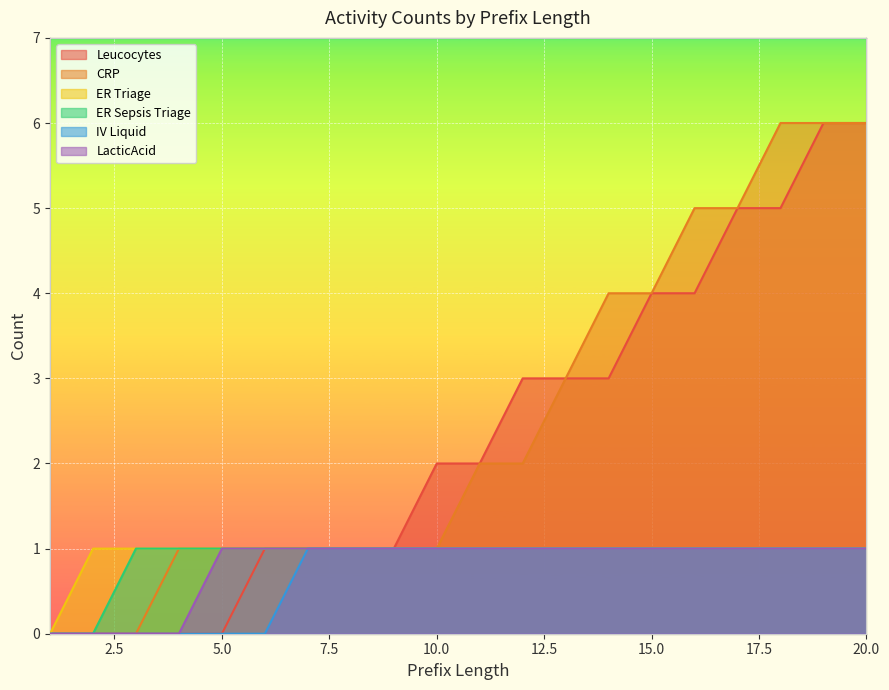

The value of Leucocytes at 1 is 0. True or false?

True